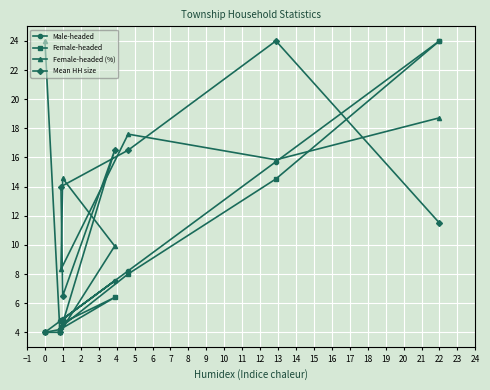

What is the total value across all series at 0?

36.0